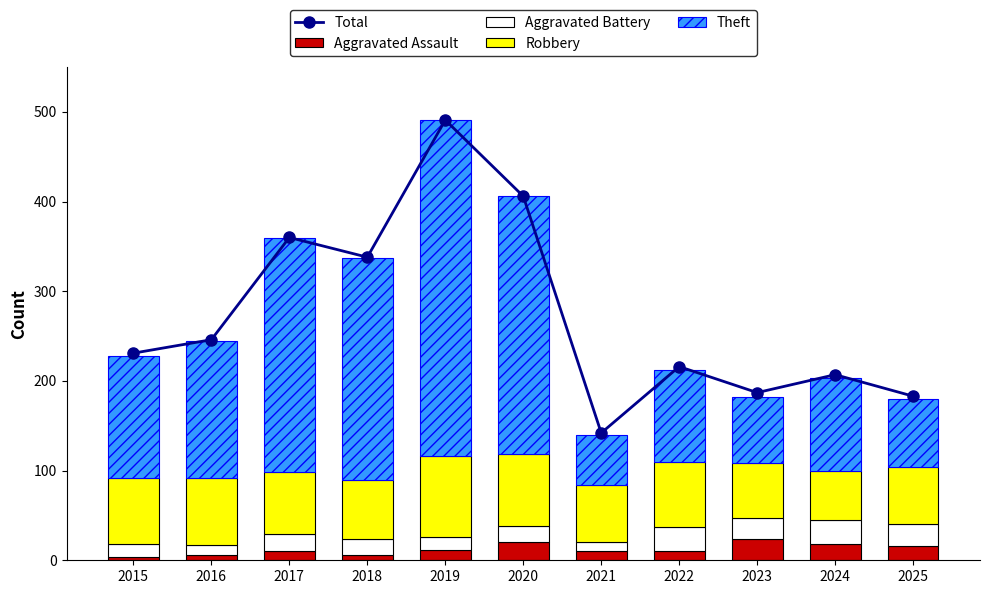

The value of Aggravated Assault at 2016 is 6. True or false?

True